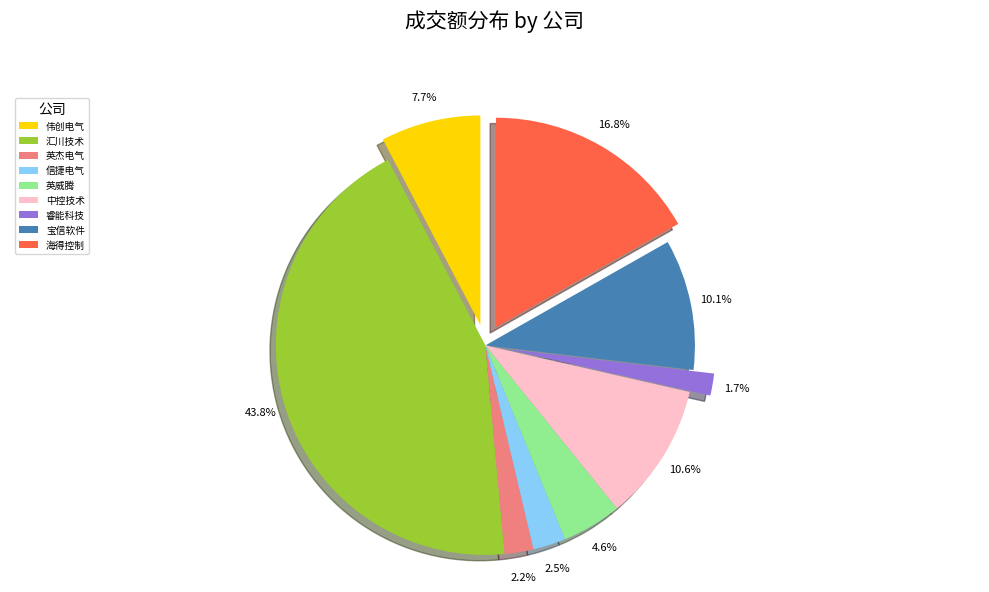

Which has a higher value, 伟创电气 or 海得控制?

海得控制